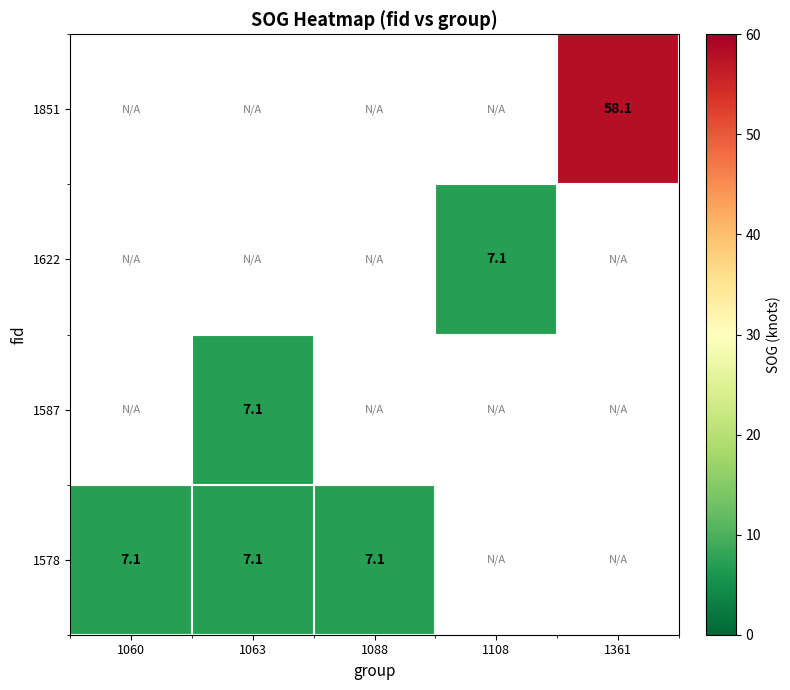

Count the number of data series in this chart.

4